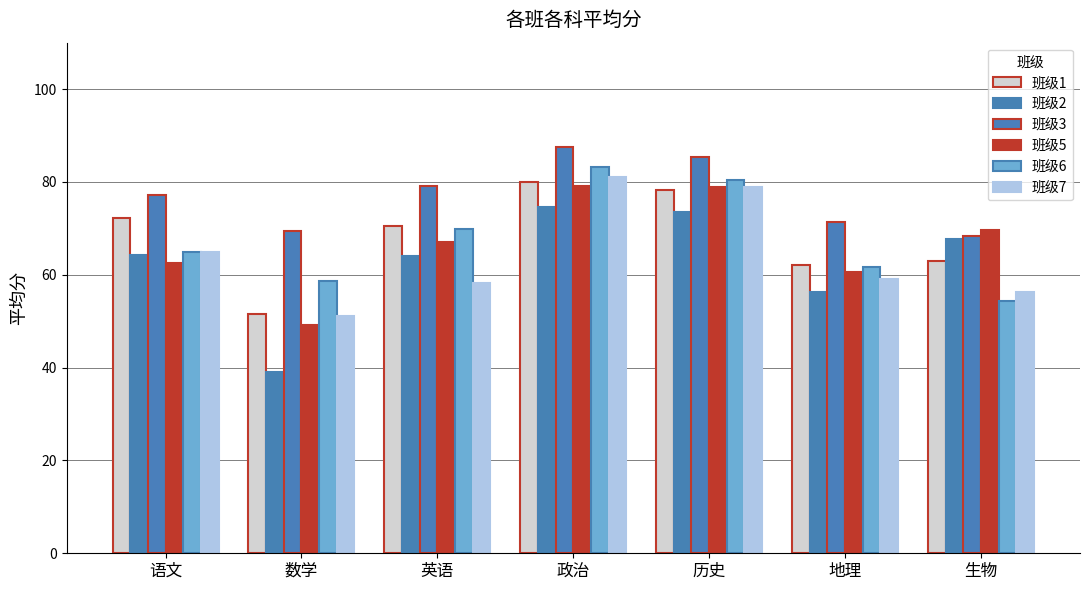

What is the sum of the 班级3 values at 数学 and 英语?

148.6